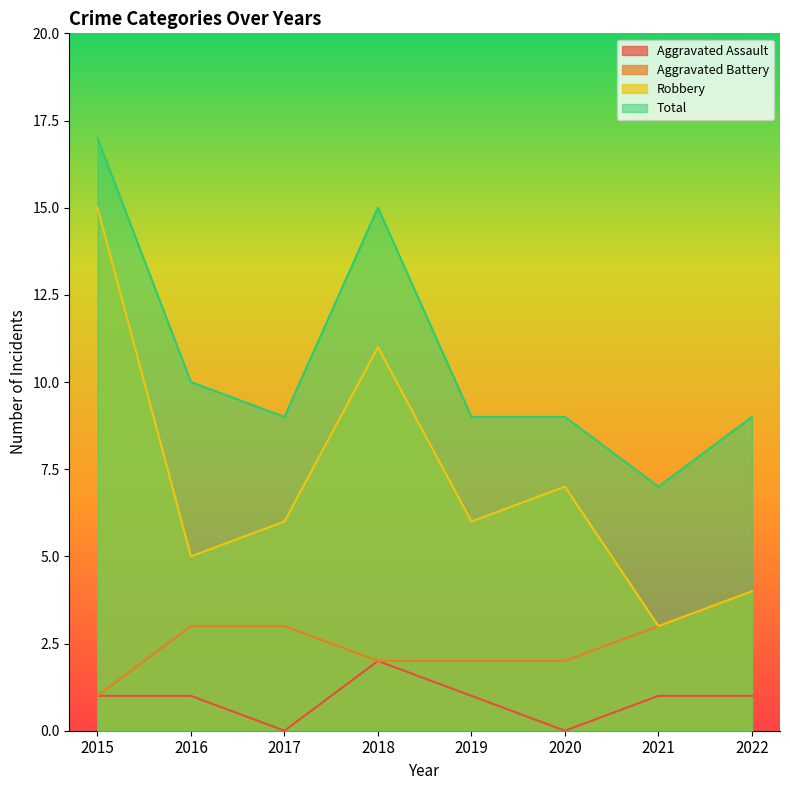

At which label does Total first exceed 9?

2015